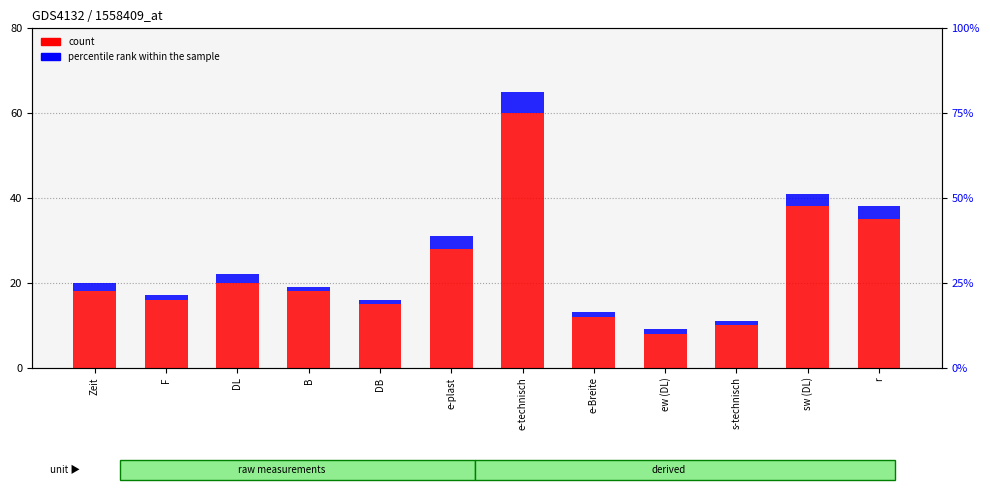

What is the difference between the maximum and minimum values in the percentile rank within the sample series?

4